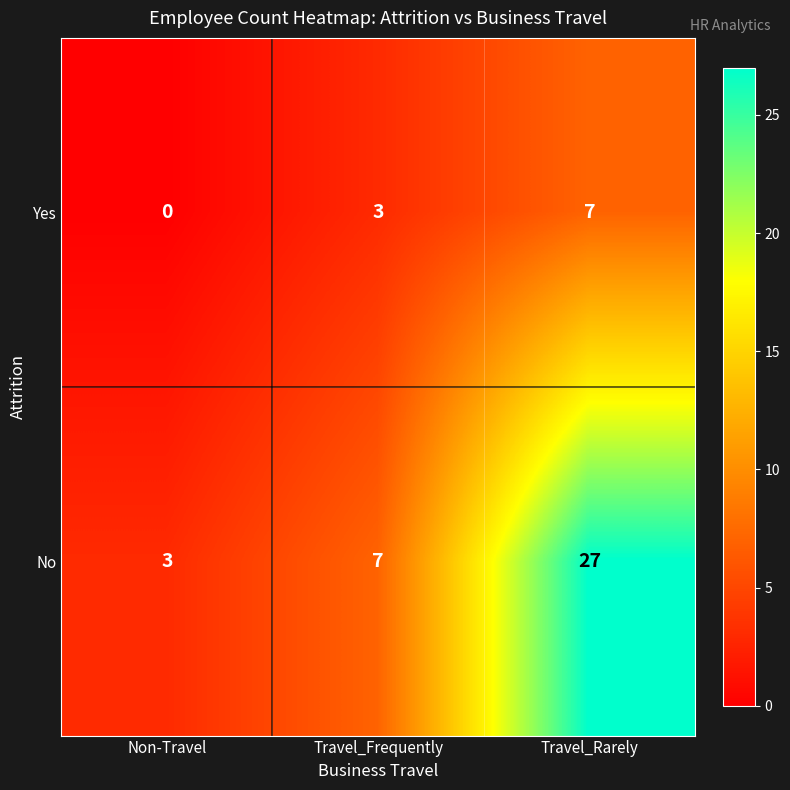

Count the No values in the range 3 to 27.

3